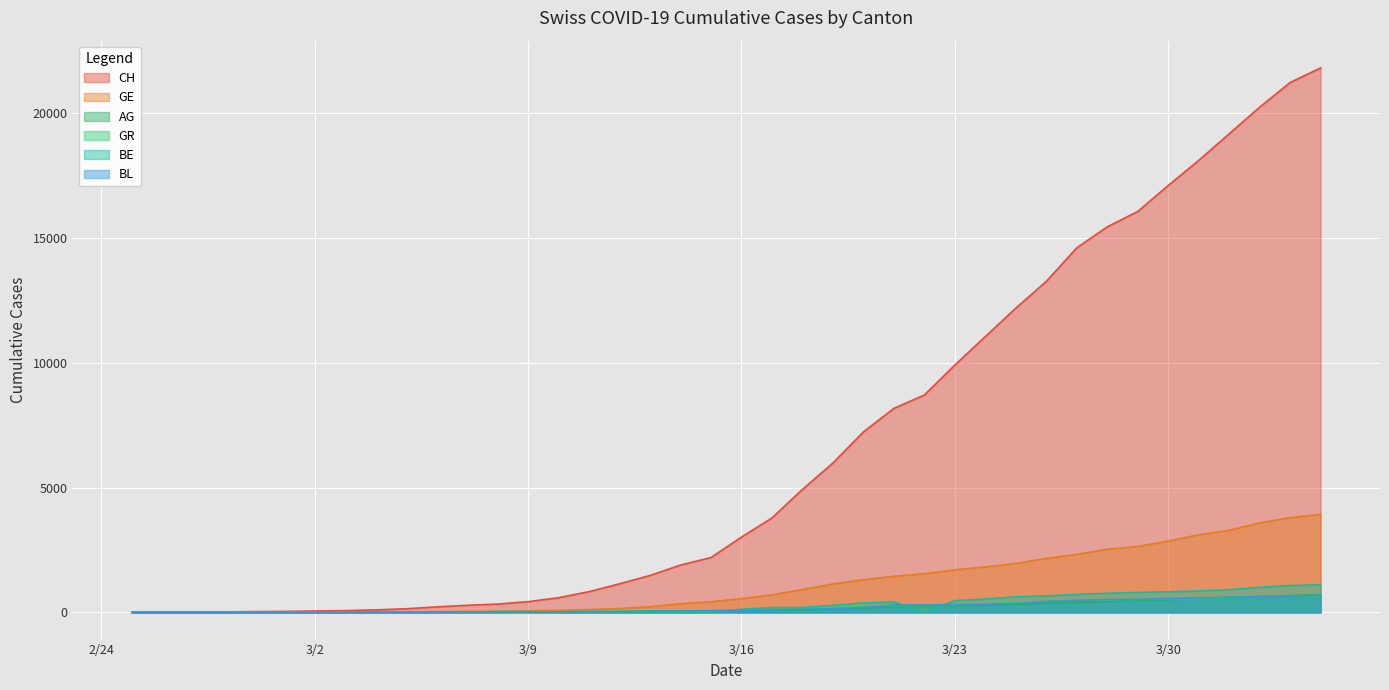

How many lines are shown in the chart?

6